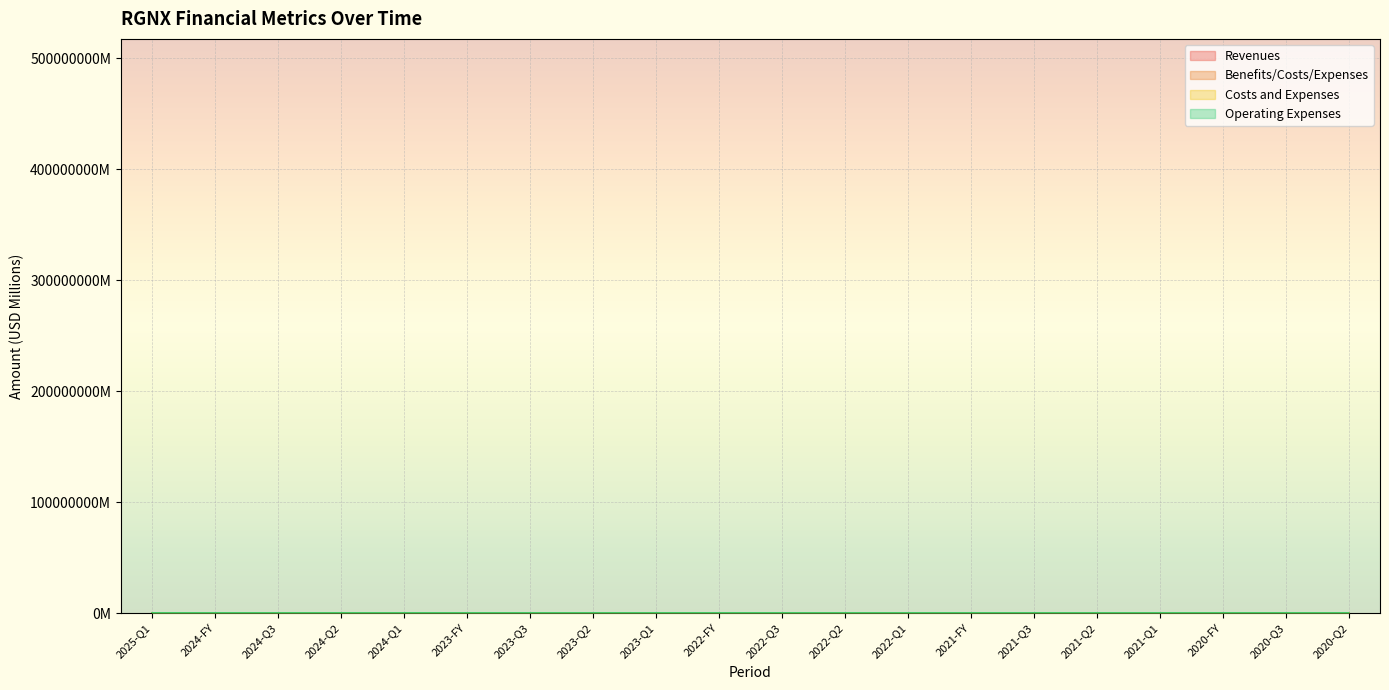

How many data points in Benefits/Costs/Expenses are less than 90?

10